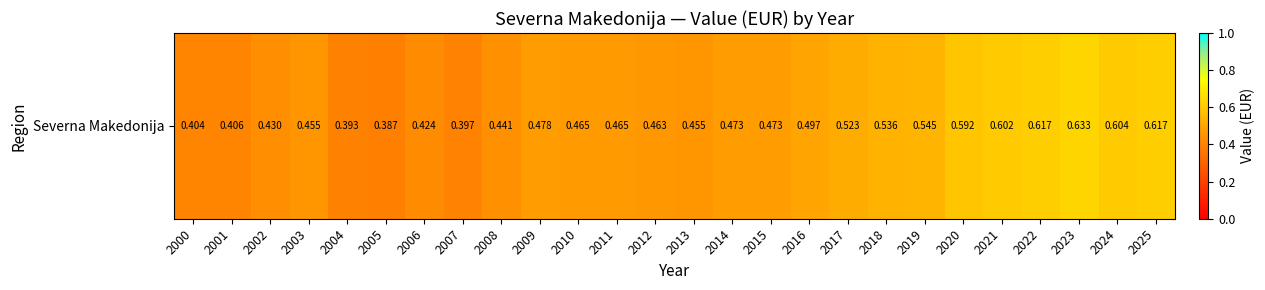

What is the approximate value at 2011?

0.5